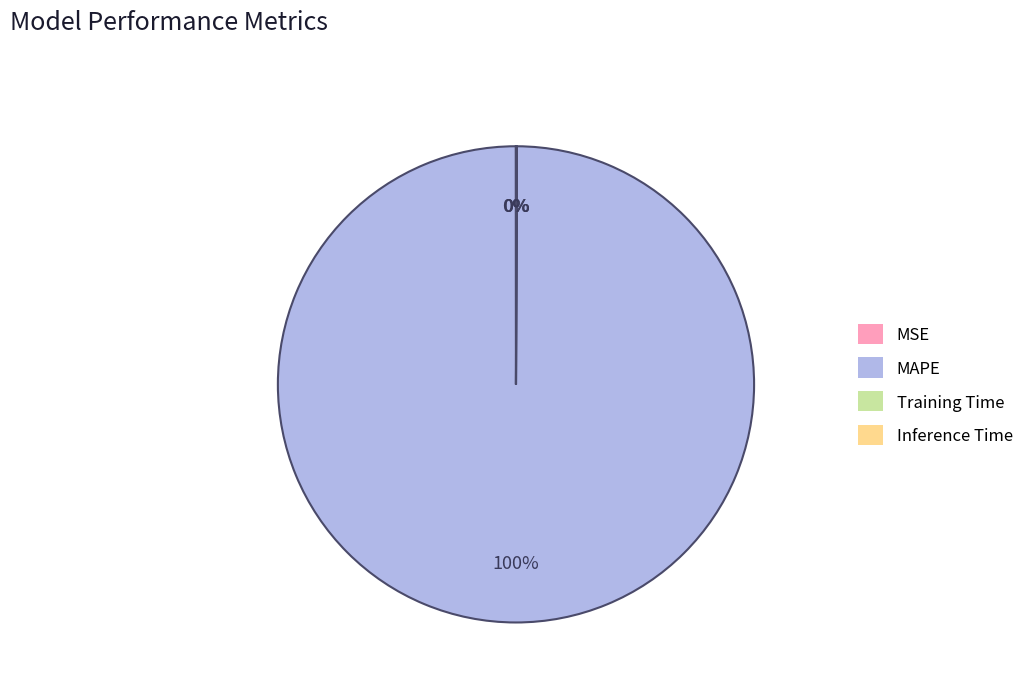

What is the majority slice?

MAPE